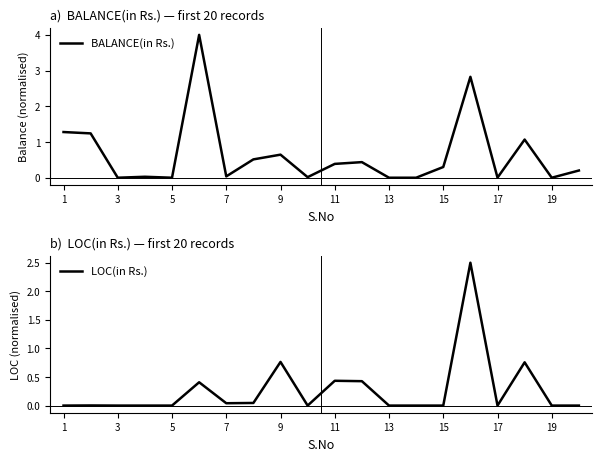

How many lines are shown in the chart?

2